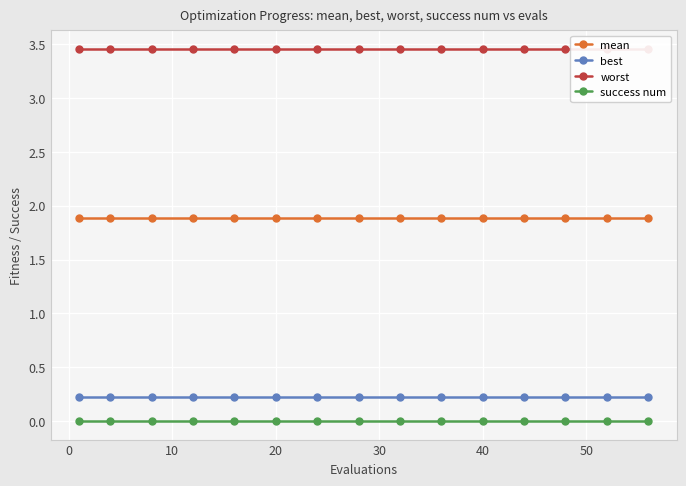

What is the maximum value for mean?

1.9